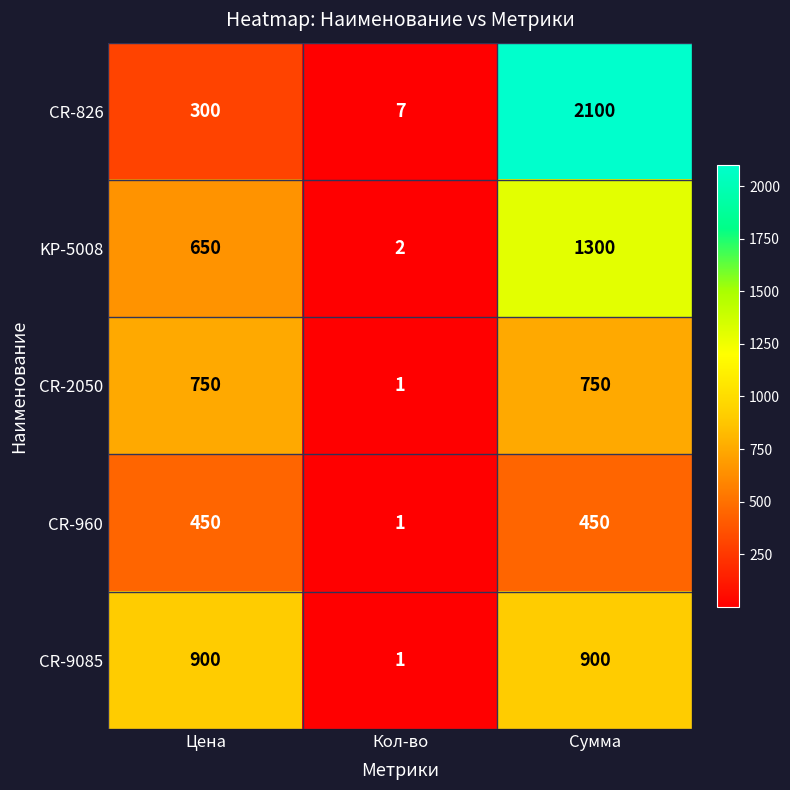

Count the CR-826 values in the range 7 to 2100.

3